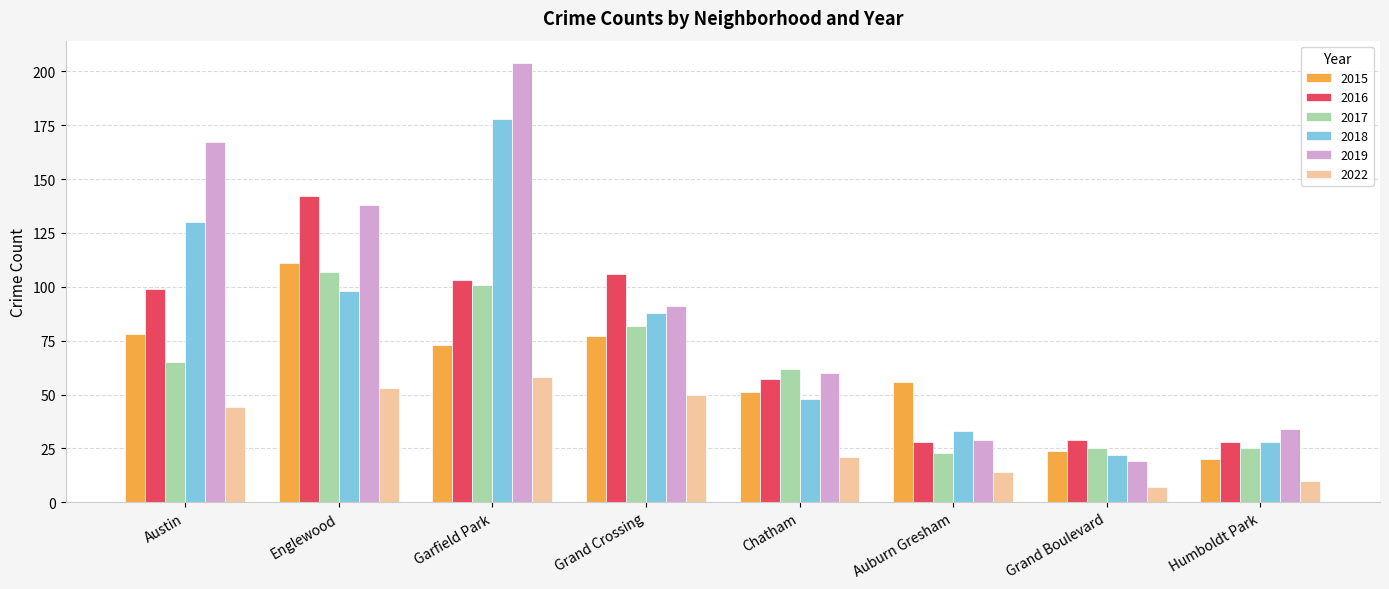

What is the lowest value of the 2019 series?

19